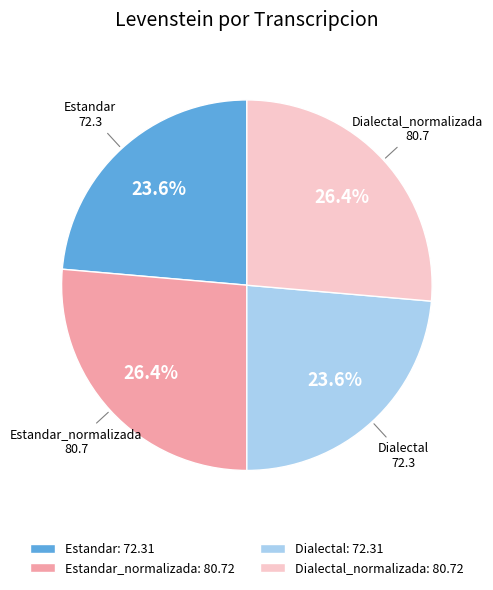

What is the total percentage of Estandar and Dialectal_normalizada?

50.0%